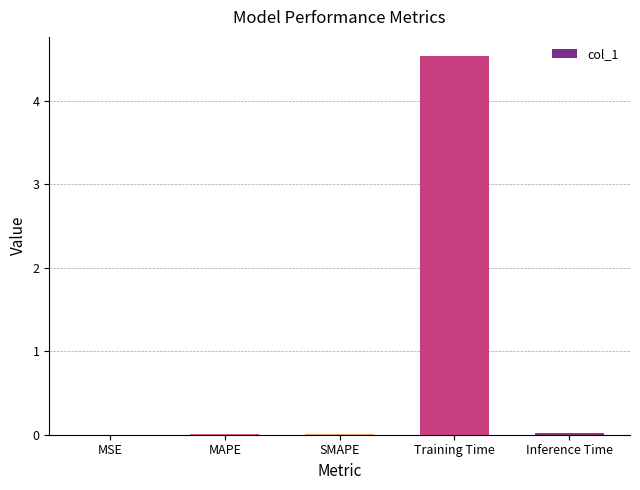

What is the difference between the values at Inference Time and Training Time?

4.5